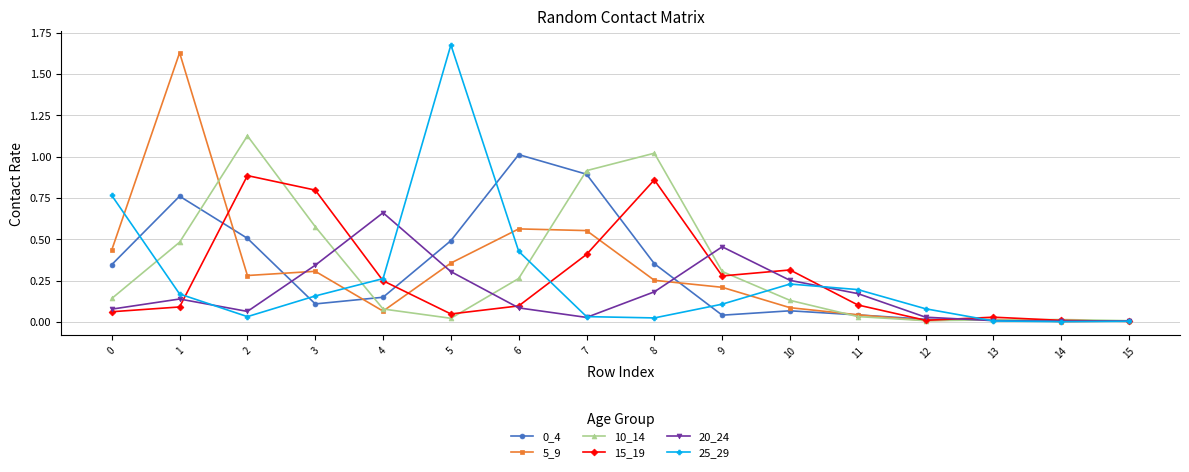

The 5_9 series shows 0.0 at 9. True or false?

False